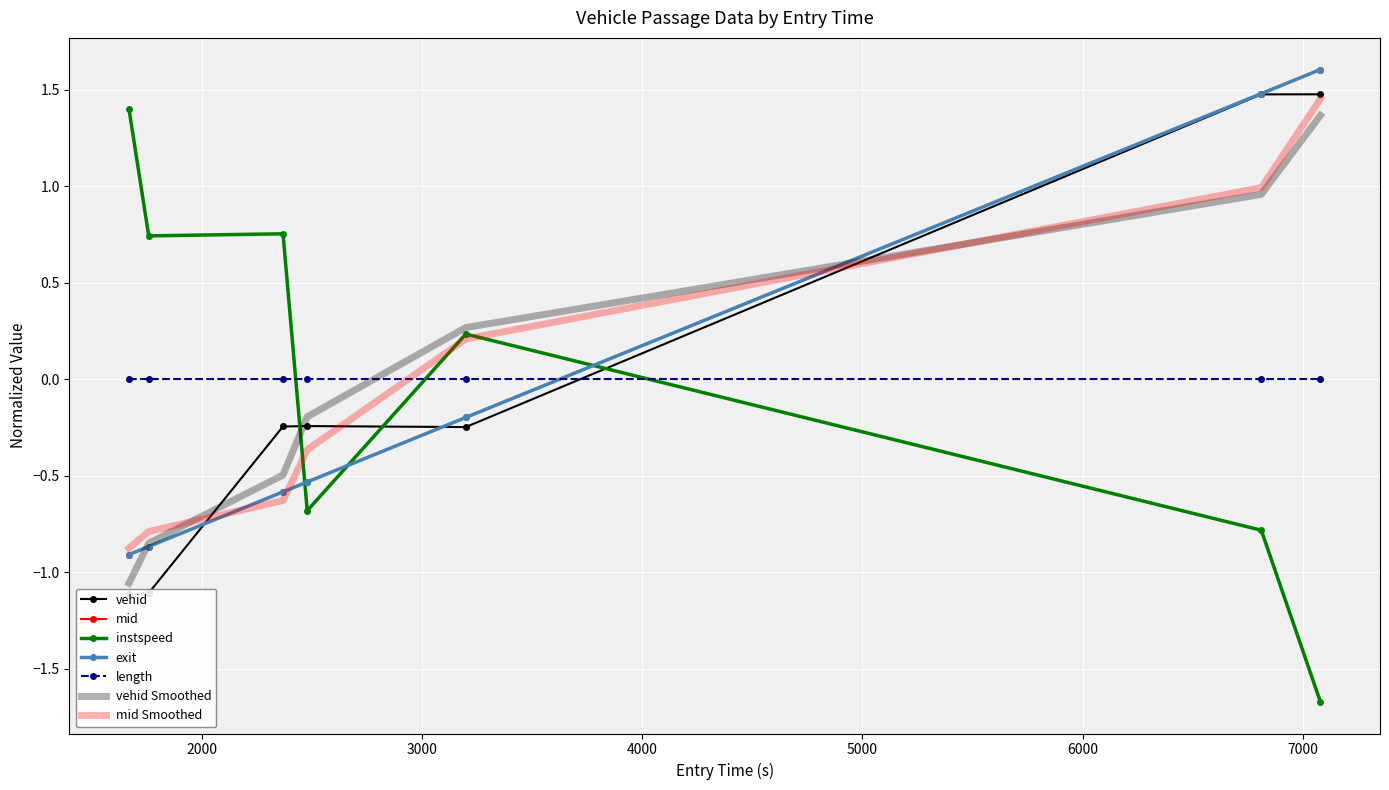

What is the minimum value for instspeed?

-1.7